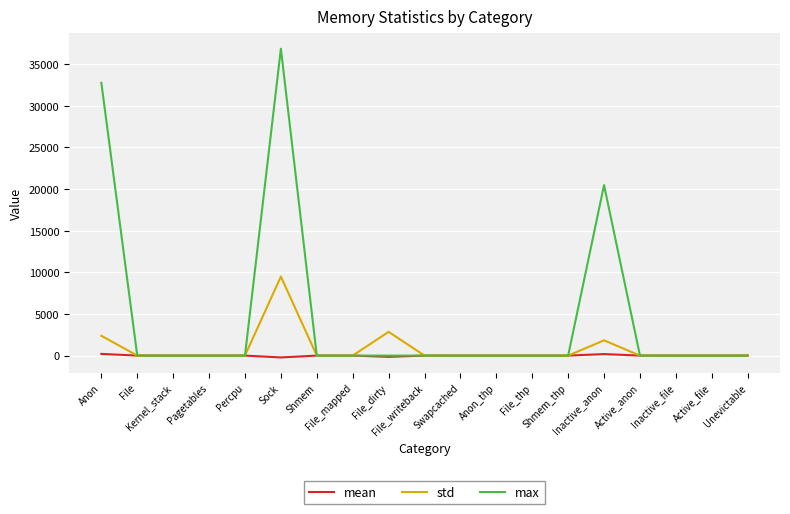

The mean series shows 0.0 at File_writeback. True or false?

True